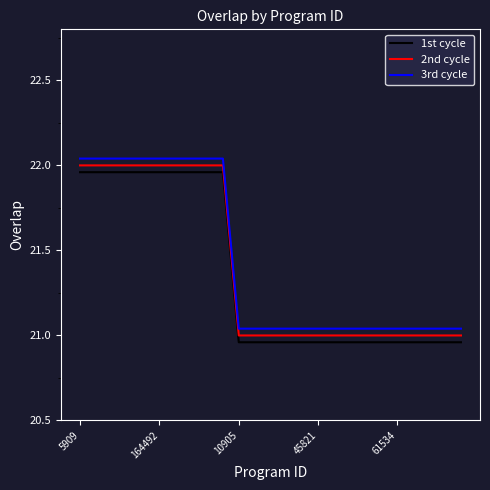

True or false: 2nd cycle and 1st cycle intersect in this chart.

False